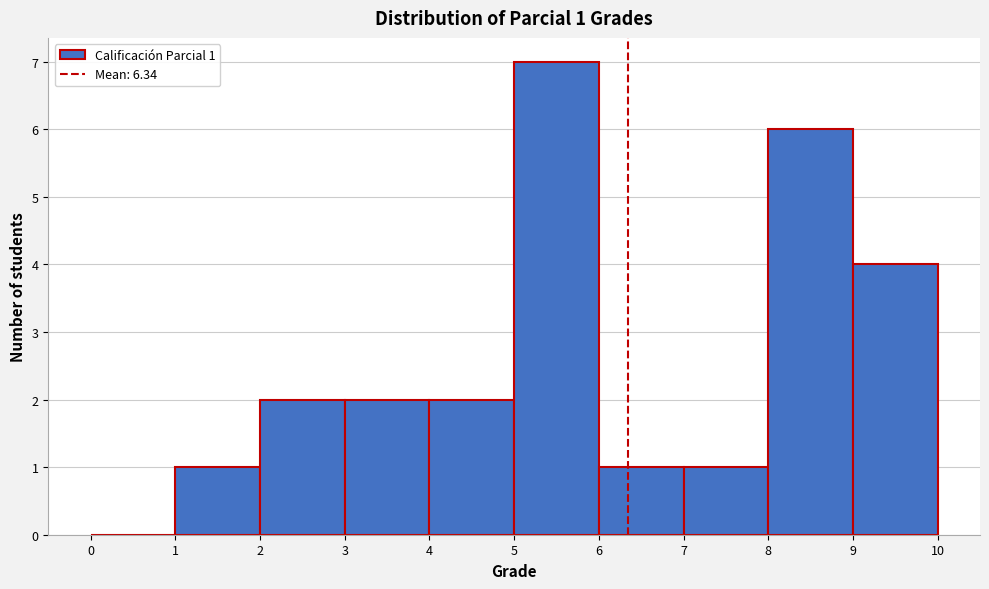

Which range on the x-axis has the tallest bar?

5 to 6